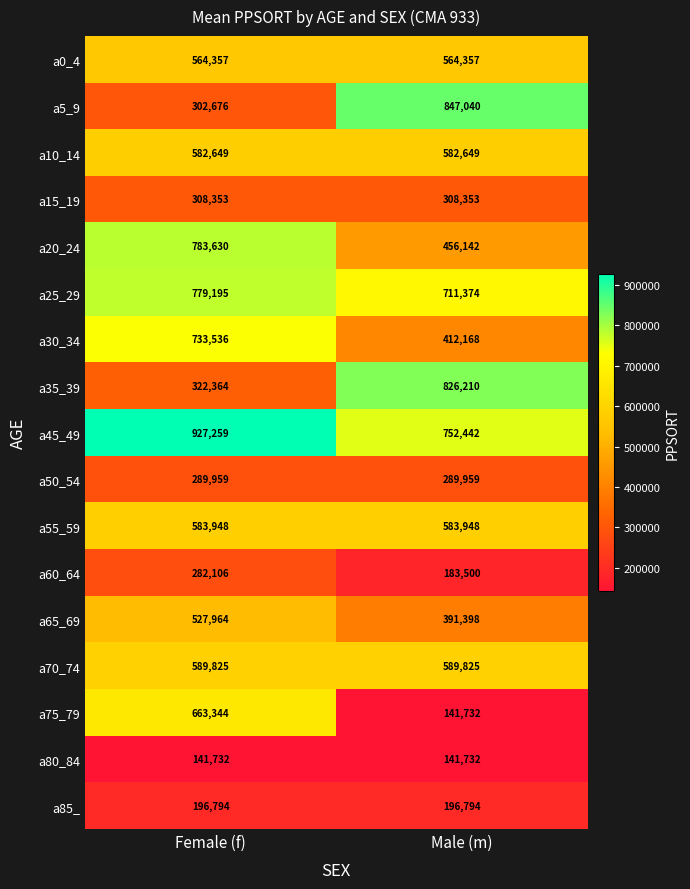

Rank the series by their maximum value, from lowest to highest.

a80_84, a85_, a60_64, a50_54, a15_19, a65_69, a0_4, a10_14, a55_59, a70_74, a75_79, a30_34, a25_29, a20_24, a35_39, a5_9, a45_49